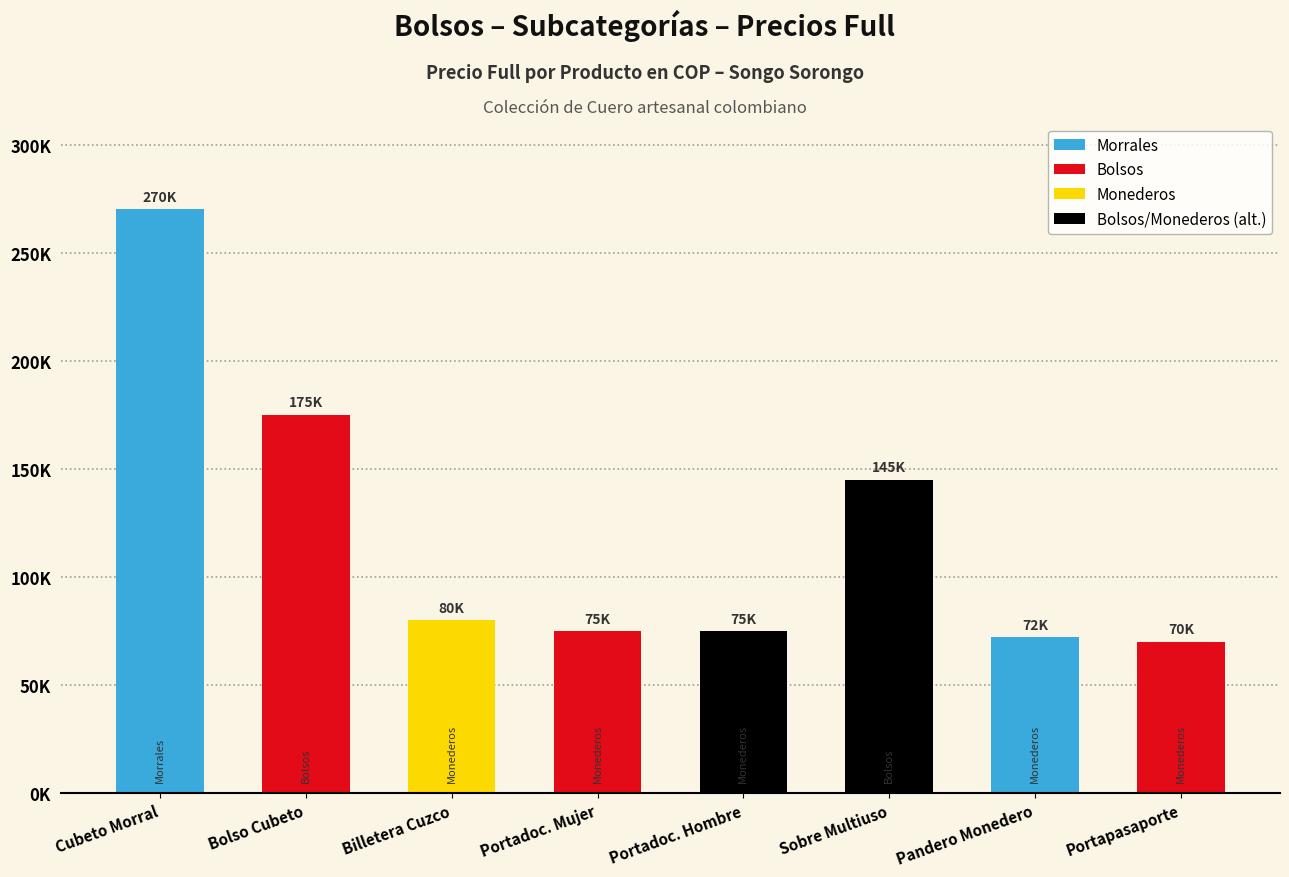

List the labels in order of value, largest first.

Cubeto Morral, Bolso Cubeto, Sobre Multiuso, Billetera Cuzco, Portadoc. Mujer, Portadoc. Hombre, Pandero Monedero, Portapasaporte